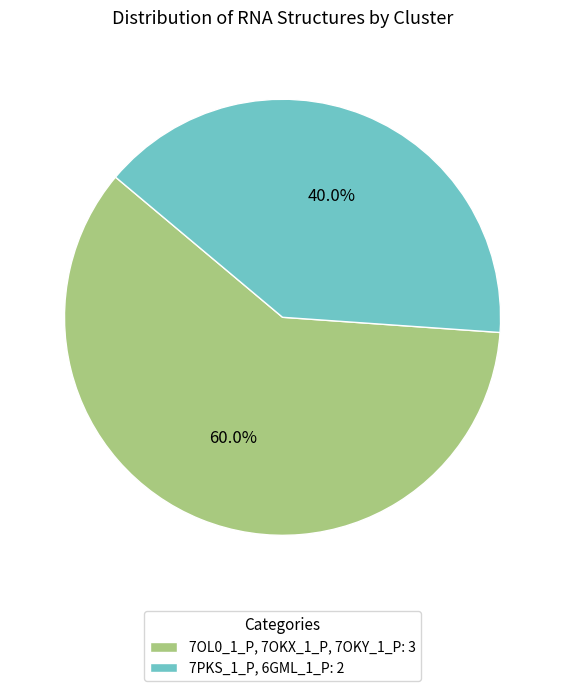

Between 7OL0_1_P, 7OKX_1_P, 7OKY_1_P: 3 and 7PKS_1_P, 6GML_1_P: 2, which is larger?

7OL0_1_P, 7OKX_1_P, 7OKY_1_P: 3